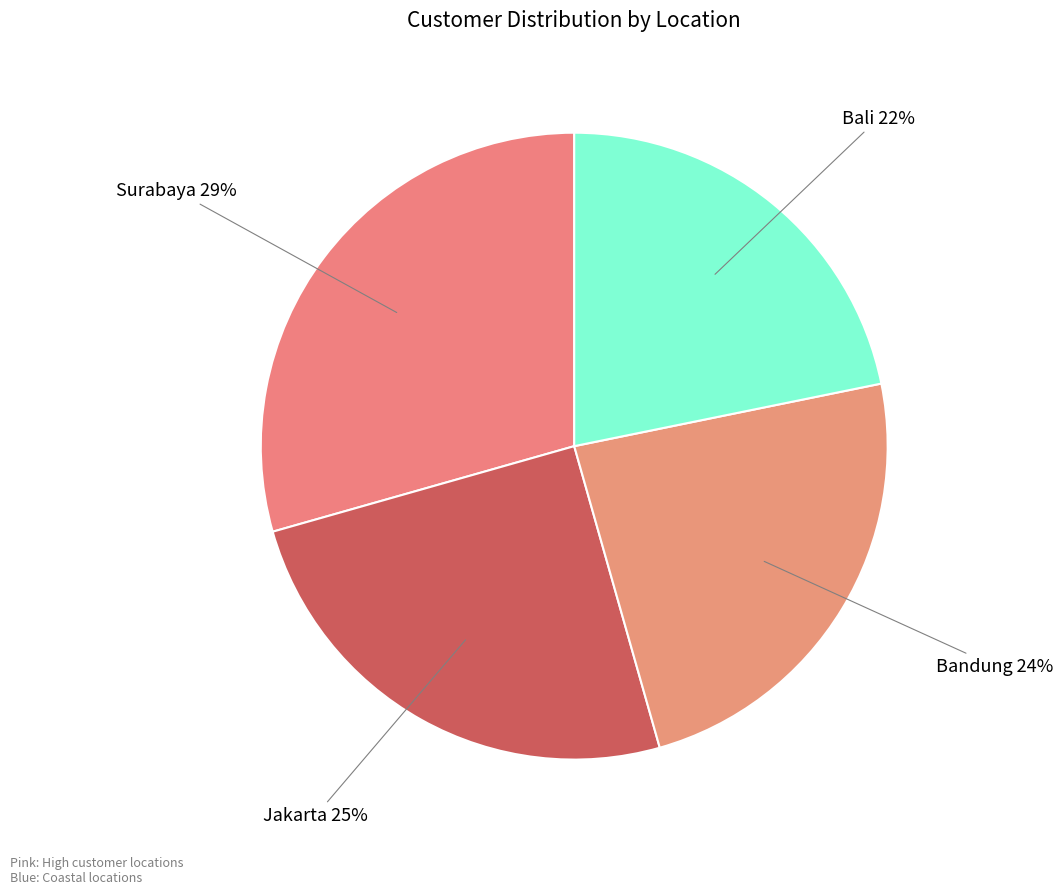

How many slices are in this pie chart?

4